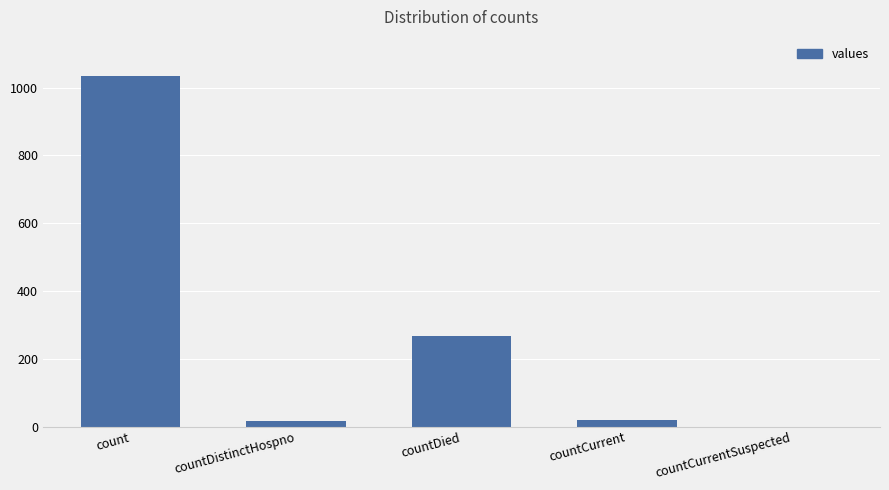

What is the average value?

267